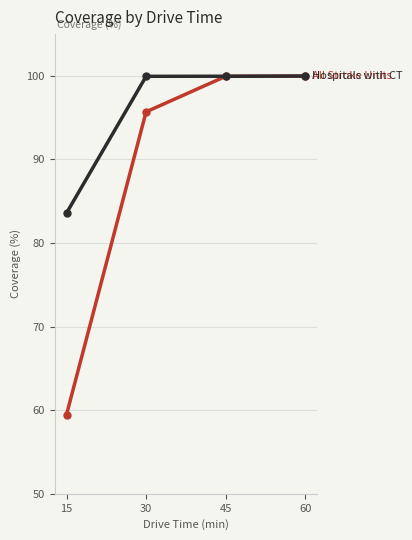

What is the smallest value displayed?

59.5